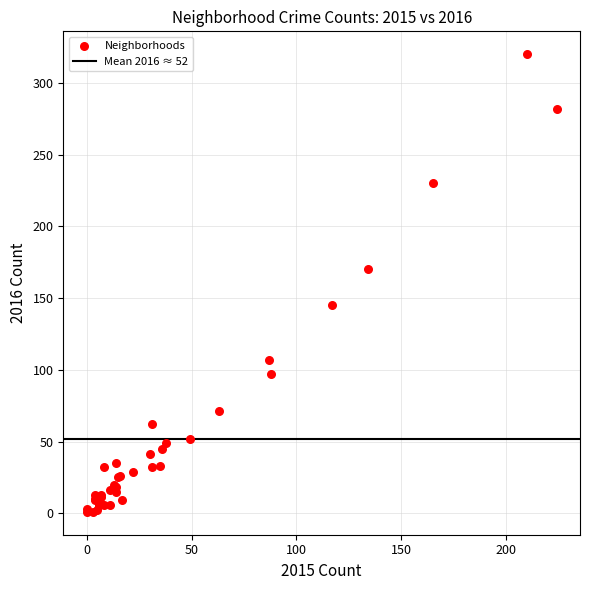

What Y value in the scatter plot is closest to 160?

170